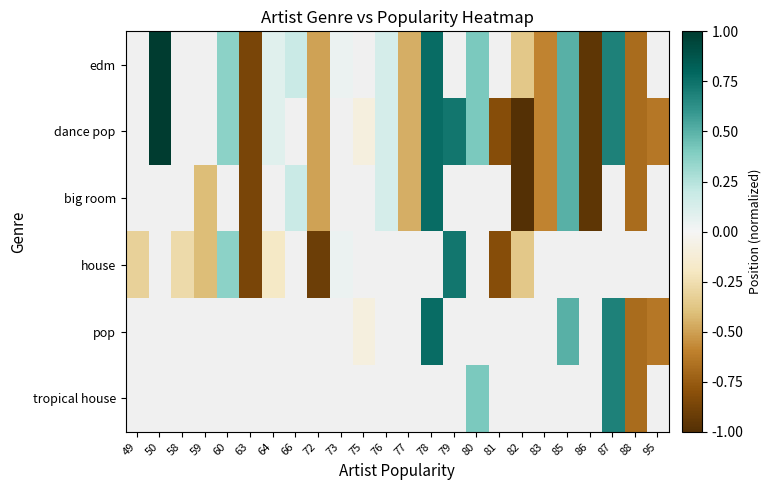

The value of dance pop at 72 is -0.3. True or false?

False